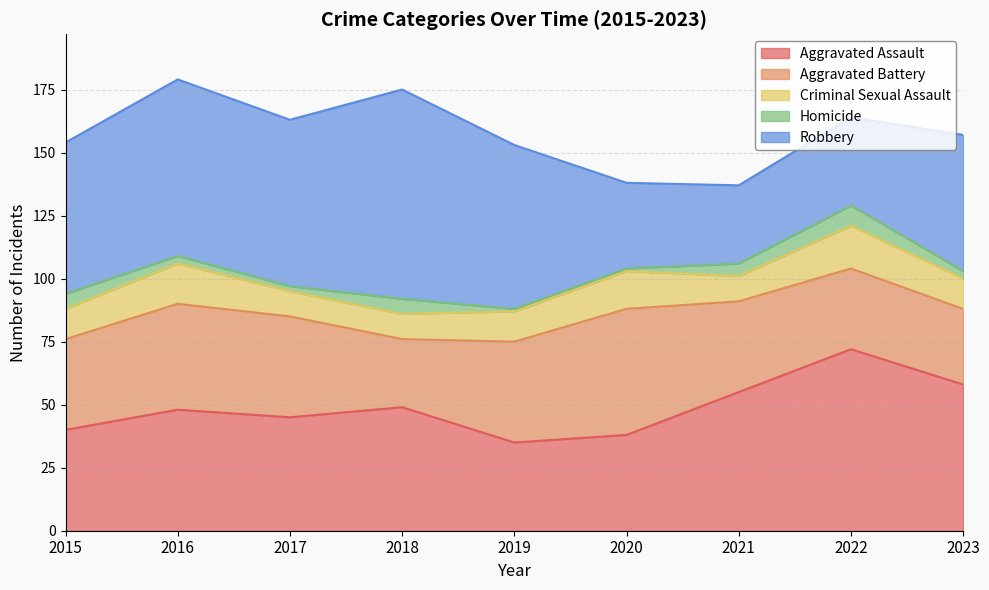

Which series changed the most between 2017 and 2023?

Aggravated Assault